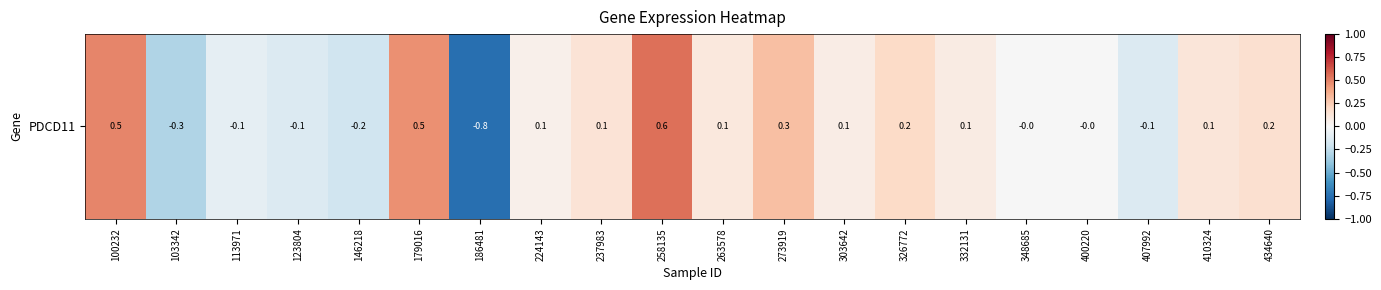

What is the change in value from 258135 to 303642?

-0.5